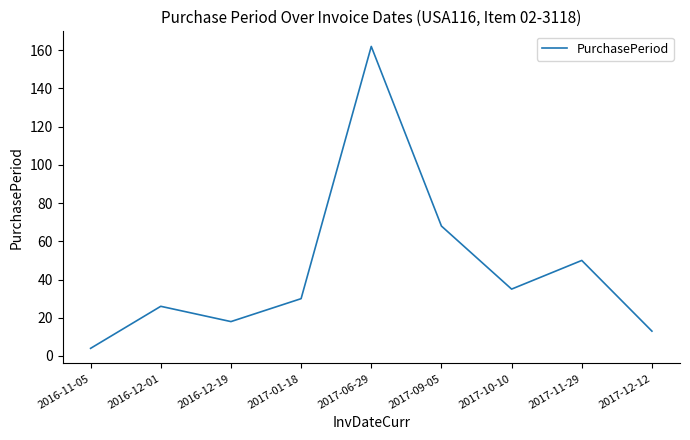

List the labels in order of value, largest first.

2017-06-29, 2017-09-05, 2017-11-29, 2017-10-10, 2017-01-18, 2016-12-01, 2016-12-19, 2017-12-12, 2016-11-05